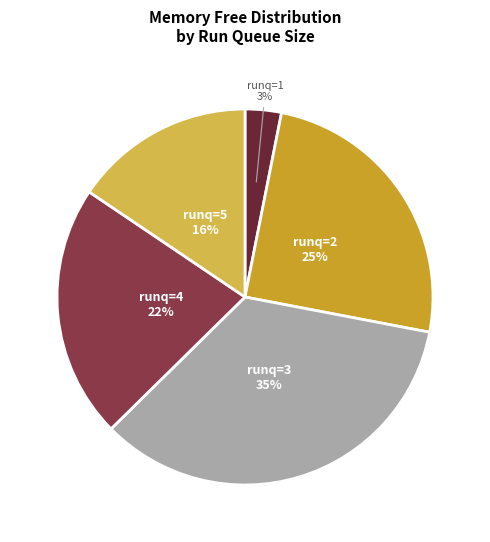

Is there a majority slice in this chart?

No